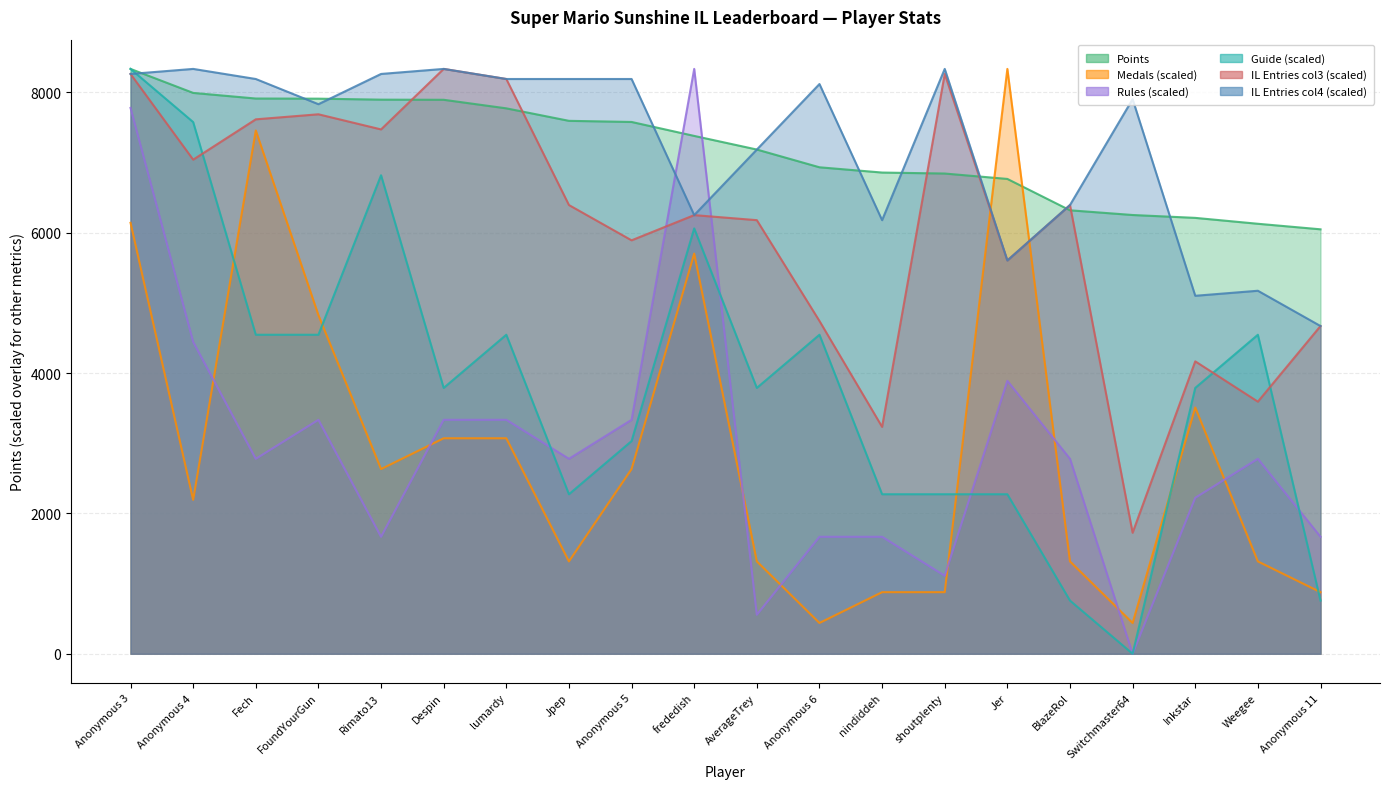

How many interior local valleys does the Medals series have?

5